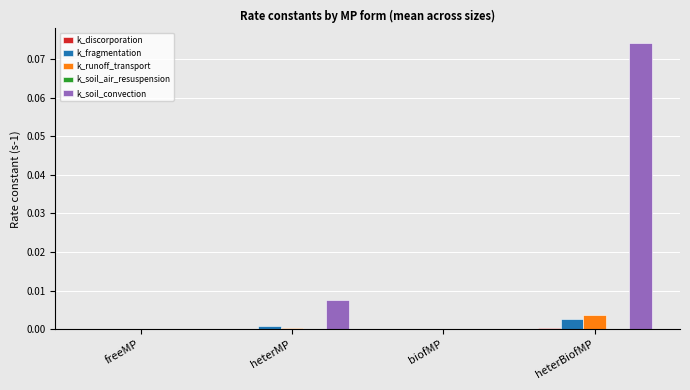

Which series has the largest total across all categories?

k_soil_convection